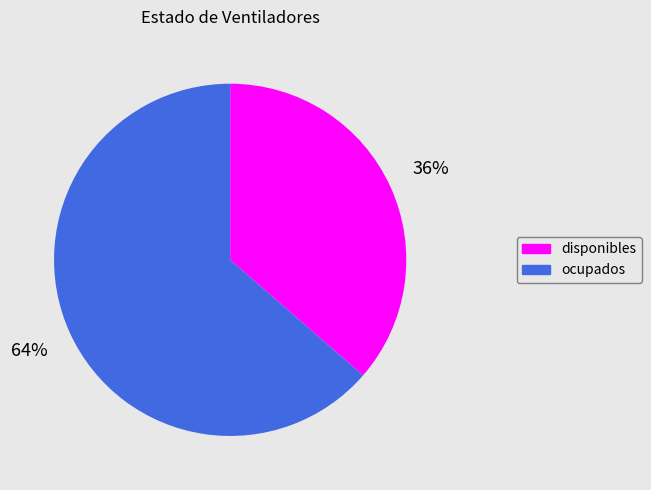

How many segments does this pie chart have?

2